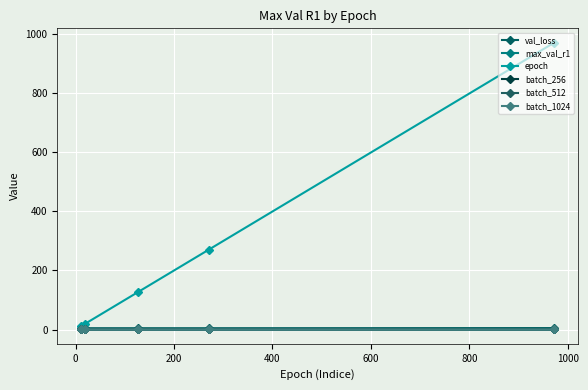

What are all the series names shown in the legend?

val_loss, max_val_r1, epoch, batch_256, batch_512, batch_1024